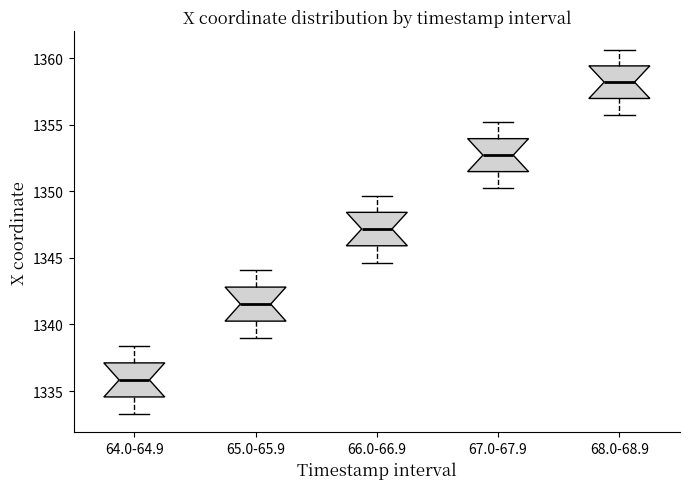

Where does the median line of the box for 67.0-67.9 sit on the y-axis? The values are not printed on the chart, so give them approximately, as read against the axis.

1352.5